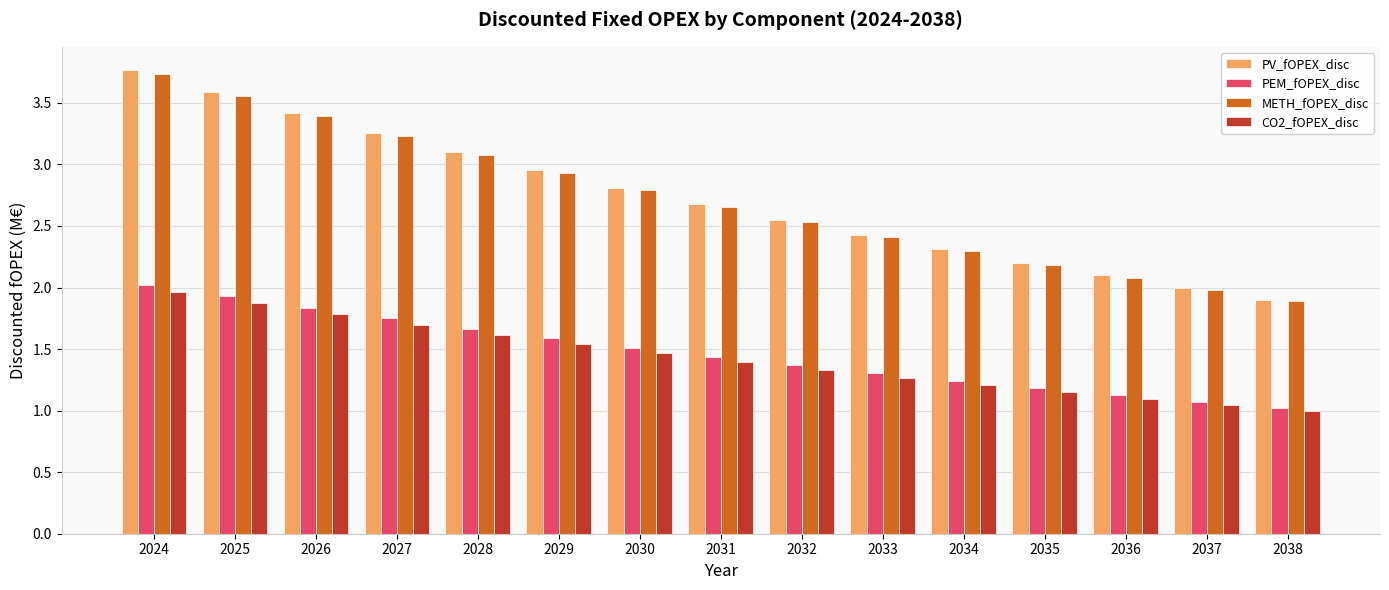

The value of CO2_fOPEX_disc at 2037 is 0.3. True or false?

False